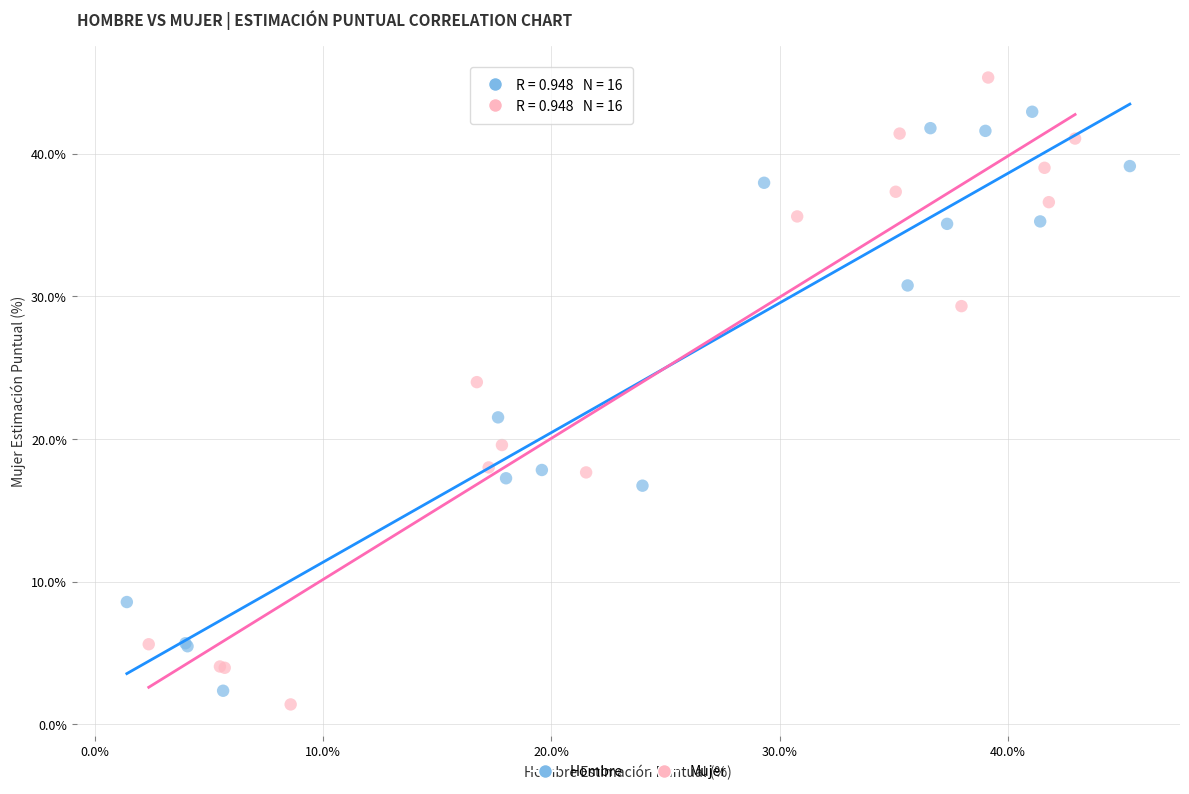

Which series has the widest spread of Y values?

Mujer